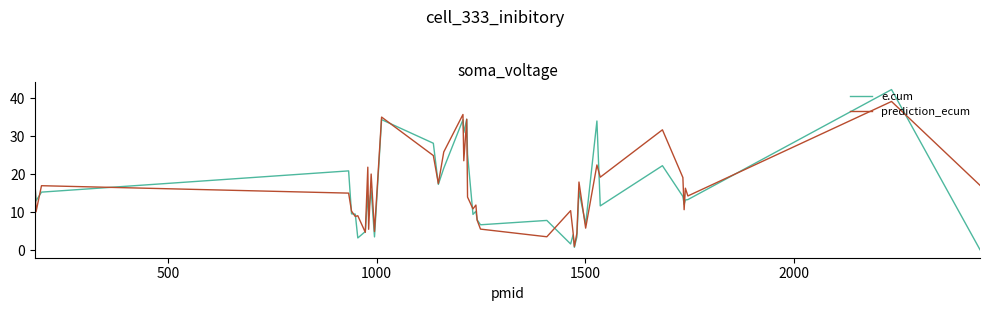

Rank the series by their maximum value, from lowest to highest.

prediction_ecum, e.cum